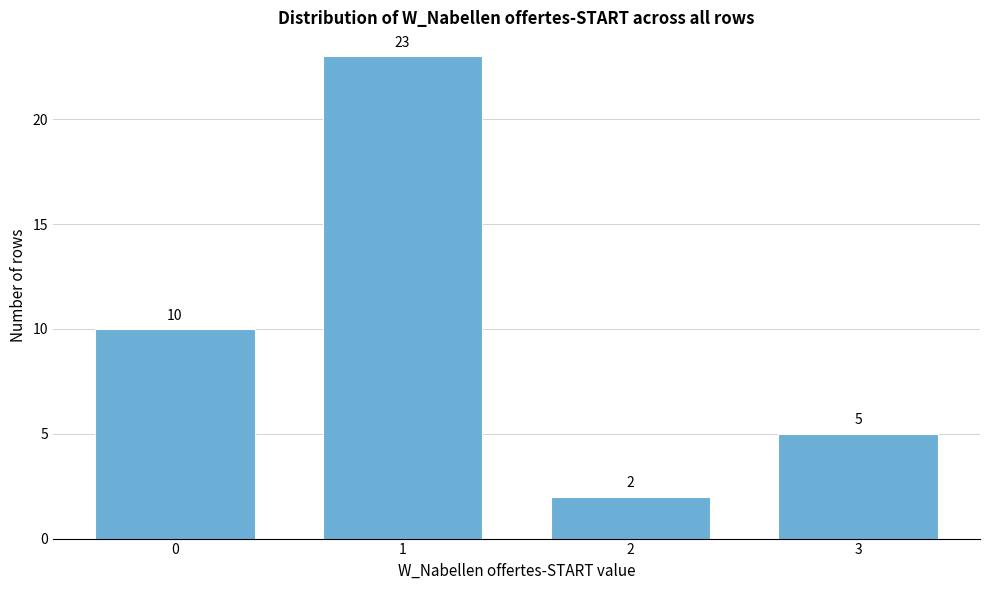

Reading left to right, list all the values displayed in this chart.

0=10	1=23	2=2	3=5